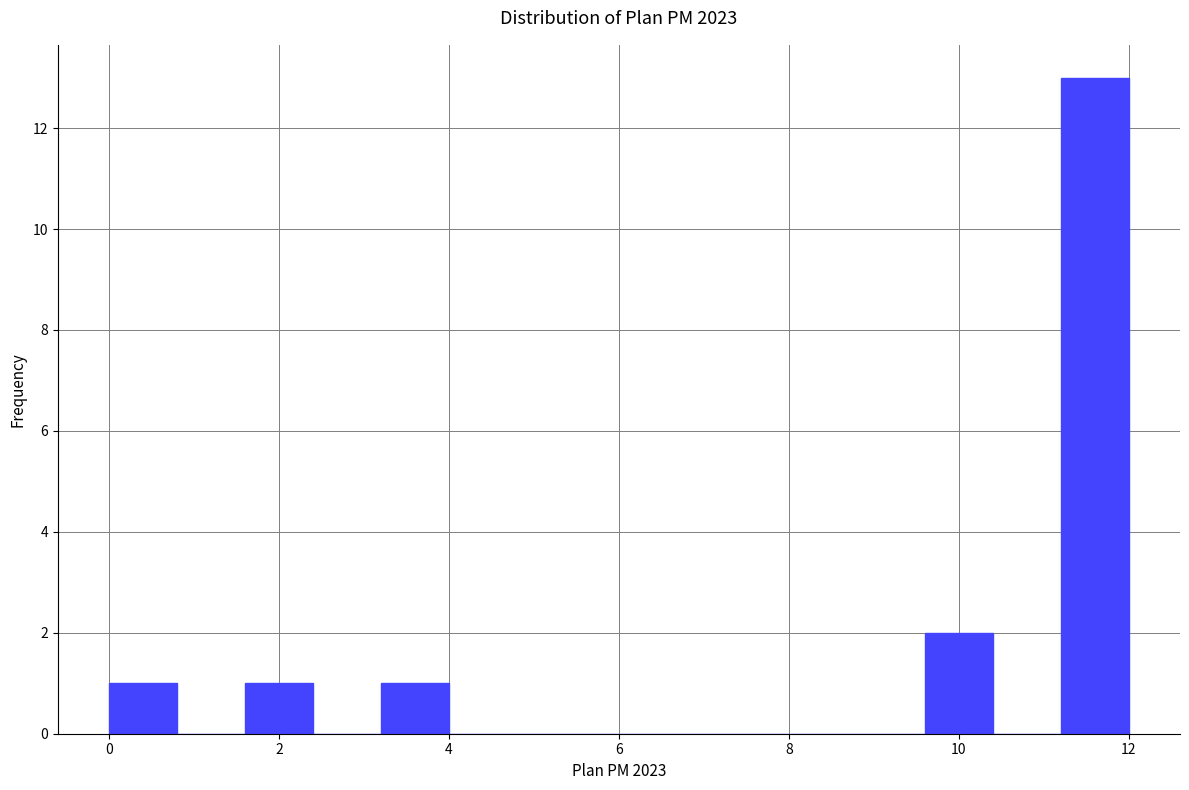

Reading left to right, list every bar in this chart as the range it spans on the x-axis followed by its height. The values are not printed on the chart, so give them approximately, as read against the axis.

0.0 to 0.8: 1
0.8 to 1.6: 0
1.6 to 2.4: 1
2.4 to 3.2: 0
3.2 to 4.0: 1
4.0 to 4.8: 0
4.8 to 5.6: 0
5.6 to 6.4: 0
6.4 to 7.2: 0
7.2 to 8.0: 0
8.0 to 8.8: 0
8.8 to 9.6: 0
9.6 to 10.4: 2
10.4 to 11.2: 0
11.2 to 12.0: 13